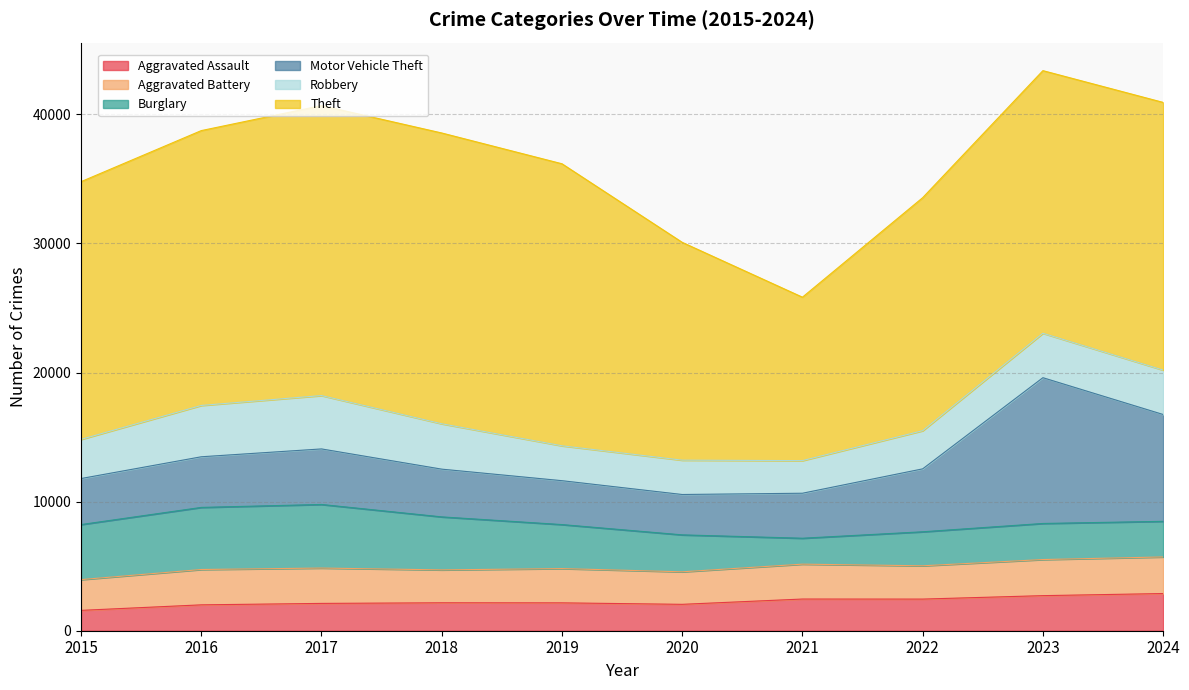

Is it true that Theft equals 7547 at 2015?

False